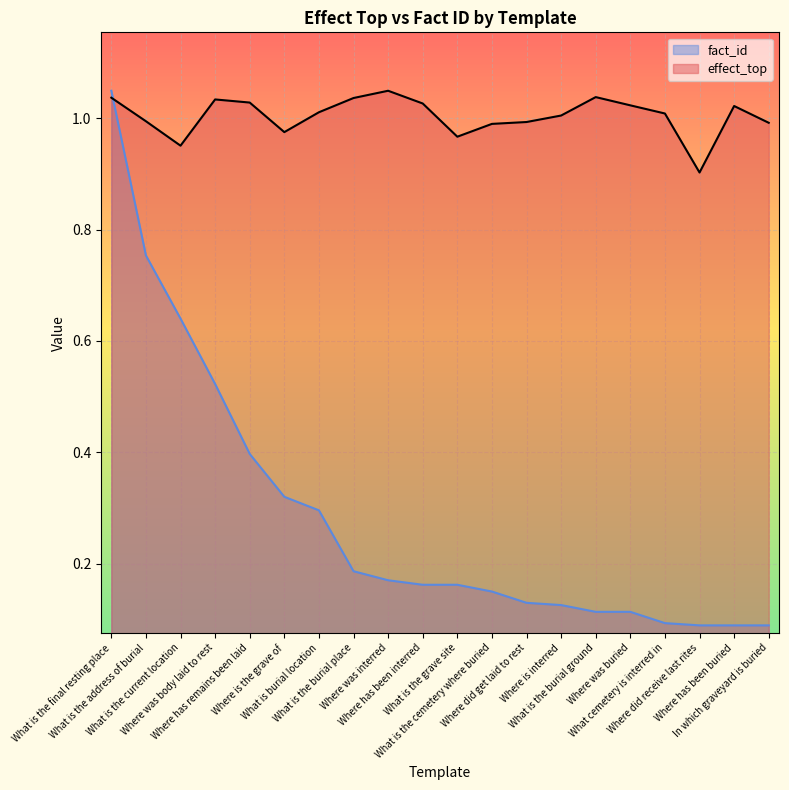

List the series in order of their overall mean, lowest first.

fact_id, effect_top